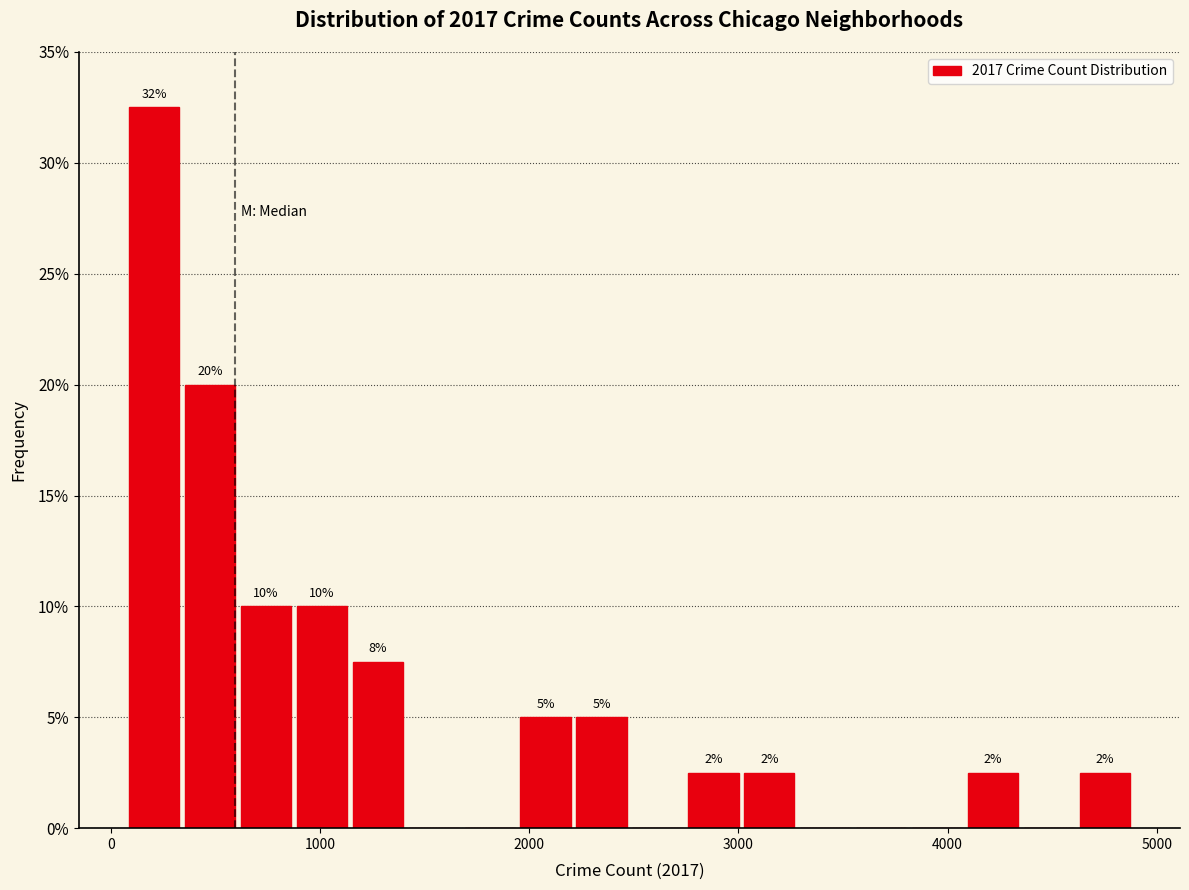

Read against the x-axis, roughly where is the centre of the tallest bar?

200